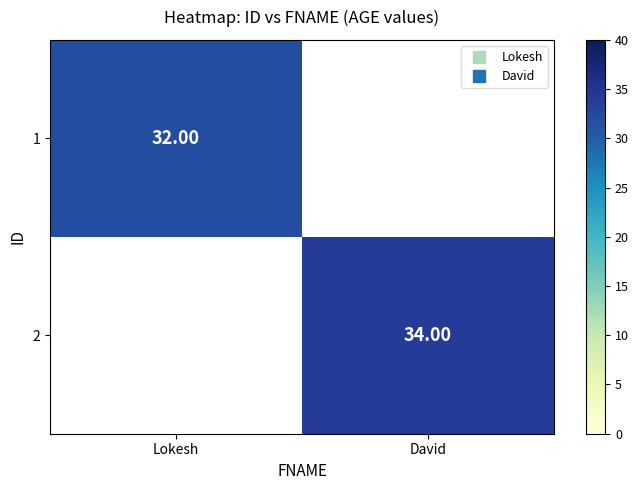

List the series in order of their peak value, lowest first.

1, 2